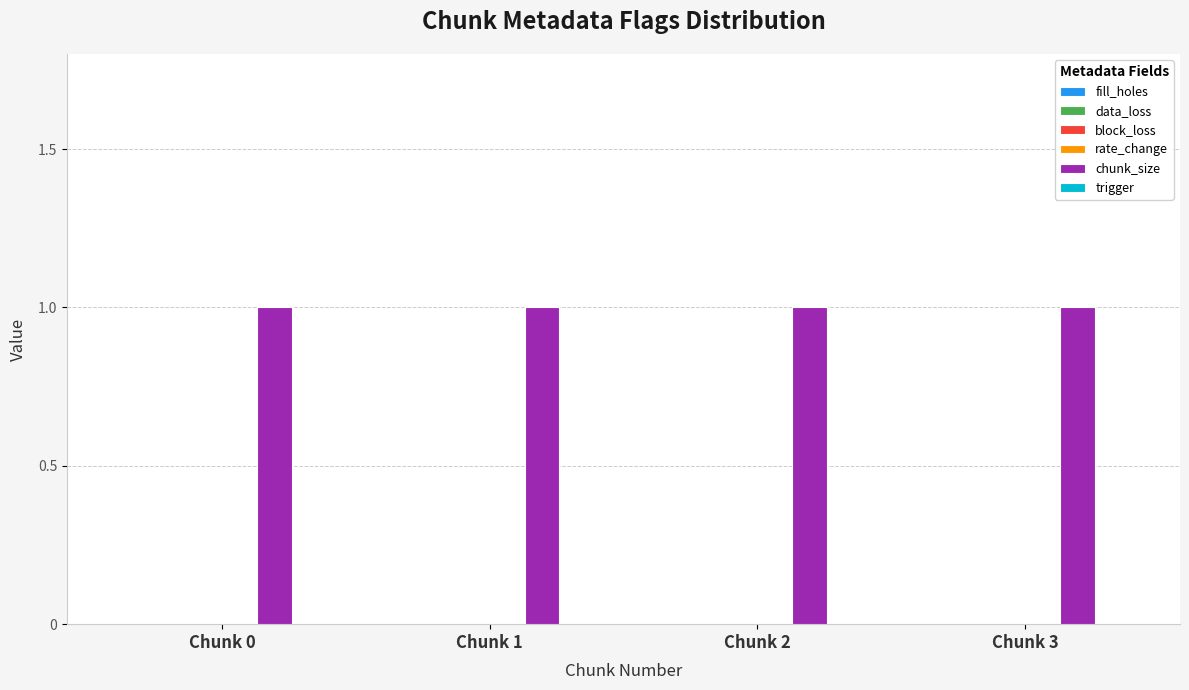

Which series has the largest range (max minus min)?

fill_holes